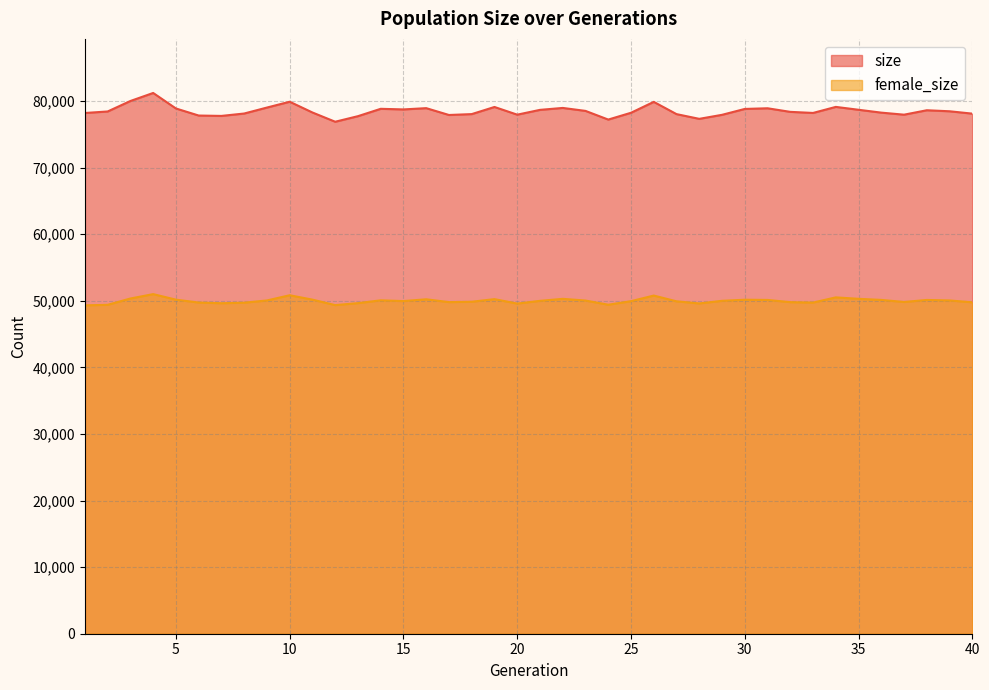

Does the chart display data point markers on the line(s)?

No